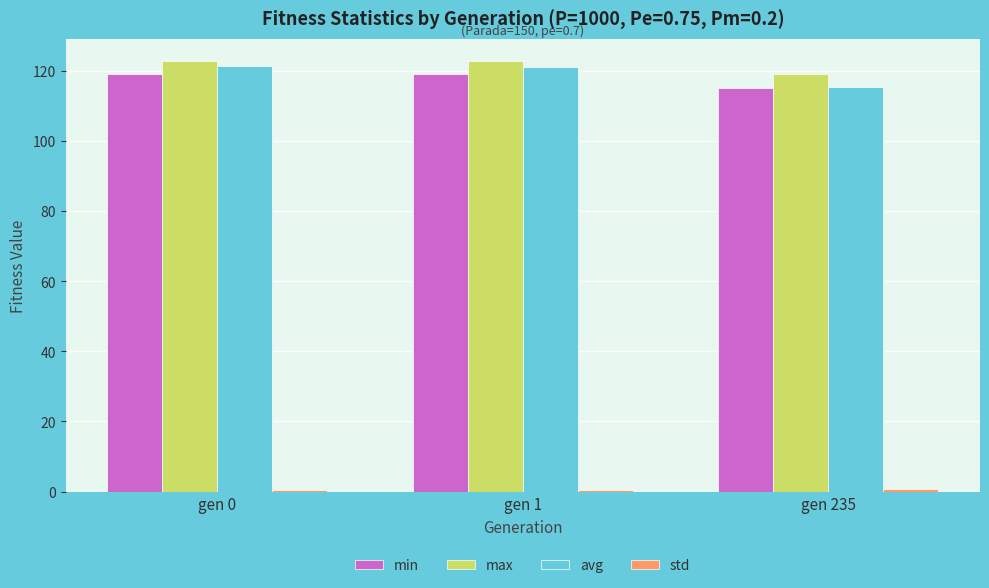

Is it true that avg equals 121.2 at gen 0?

True